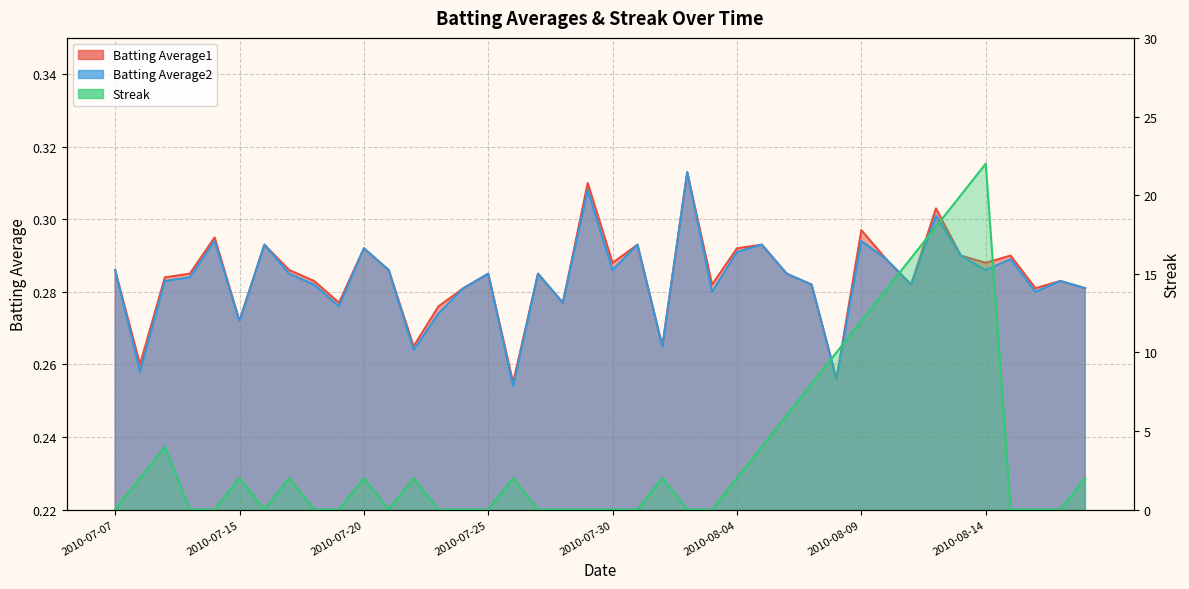

What is the sum of all Streak values?

152.0